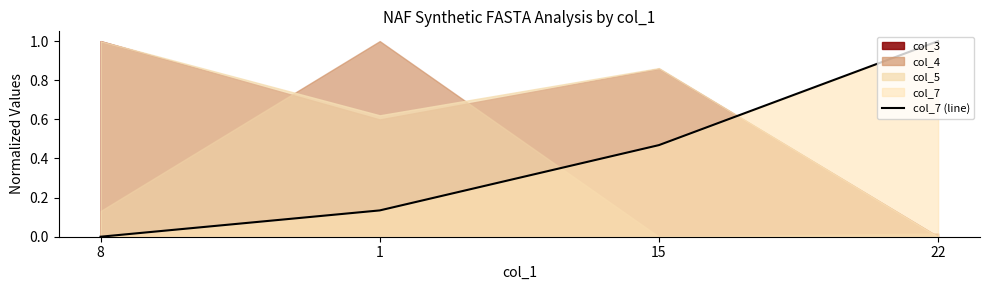

How many values are between 0 and 1?

4